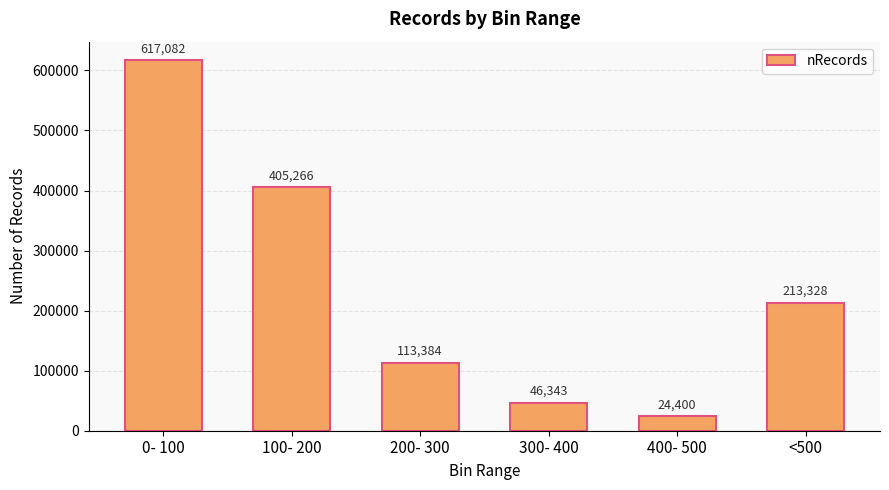

Rank the categories by value from highest to lowest.

0- 100, 100- 200, <500, 200- 300, 300- 400, 400- 500